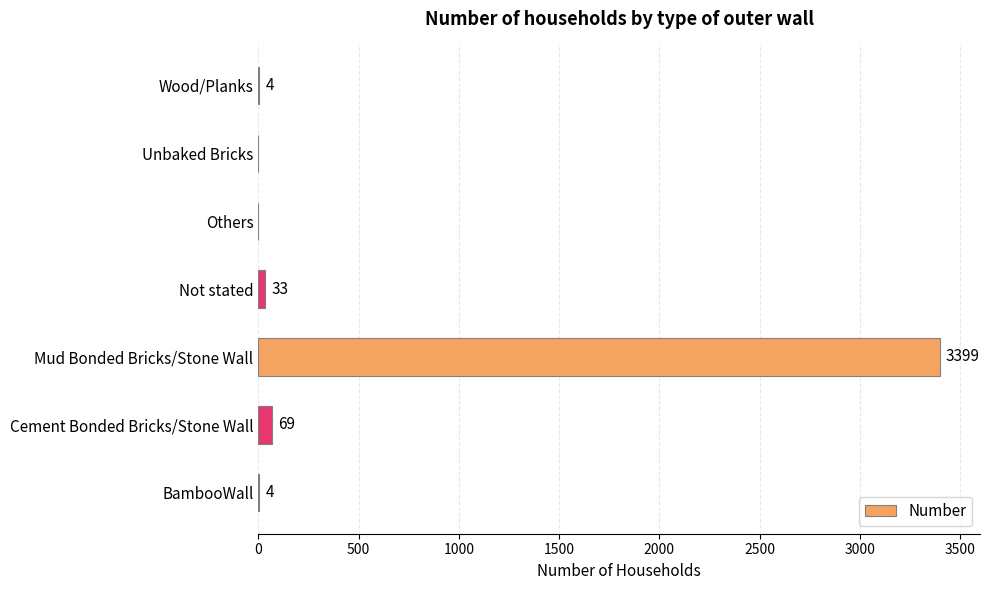

What is the maximum value shown in the chart?

3399